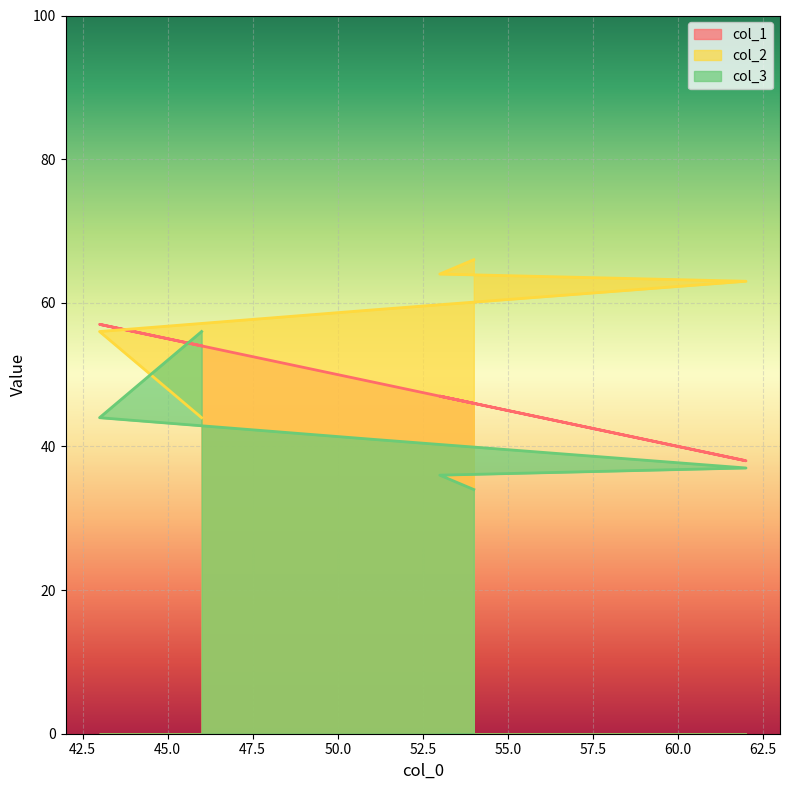

What is the total value across all series at 54?

146